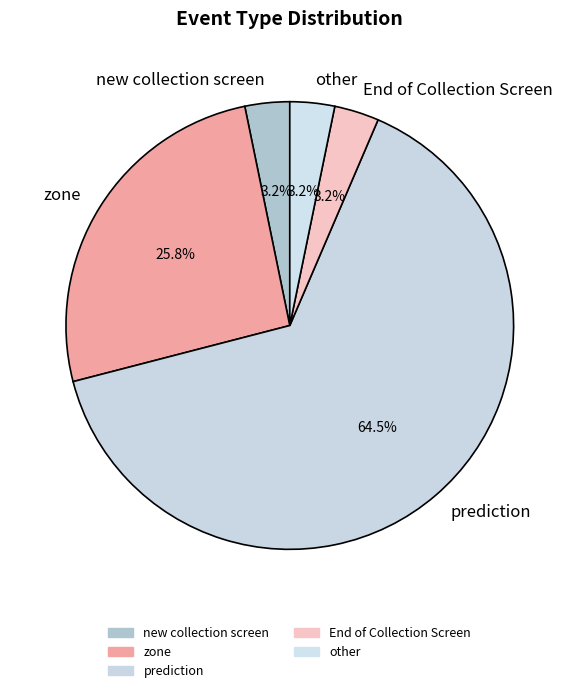

Which slice is the largest?

prediction